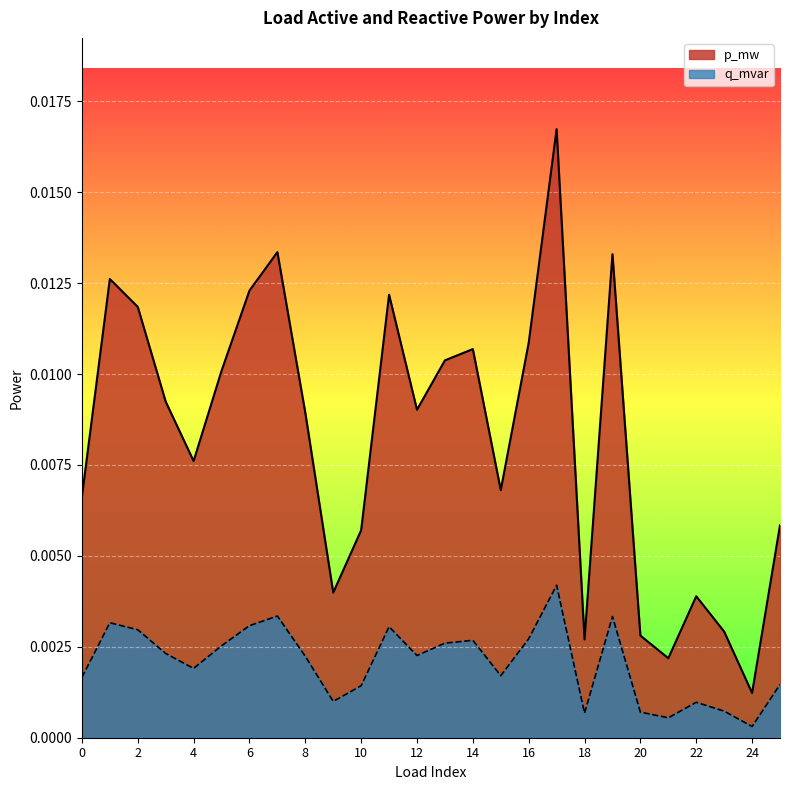

In q_mvar, how many points are lower than both neighbors (excluding endpoints)?

7